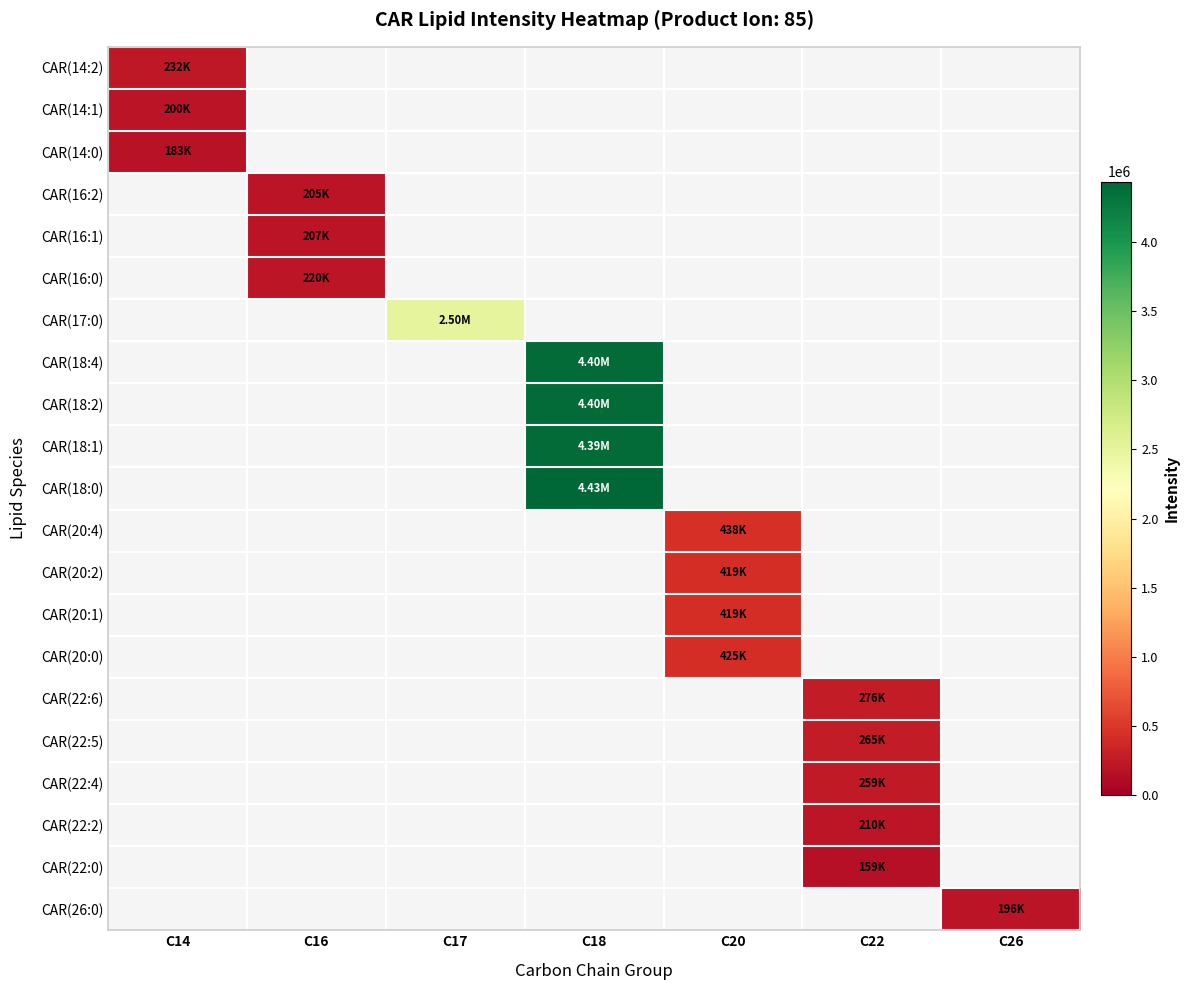

What is the maximum value shown in the chart?

4434998.1